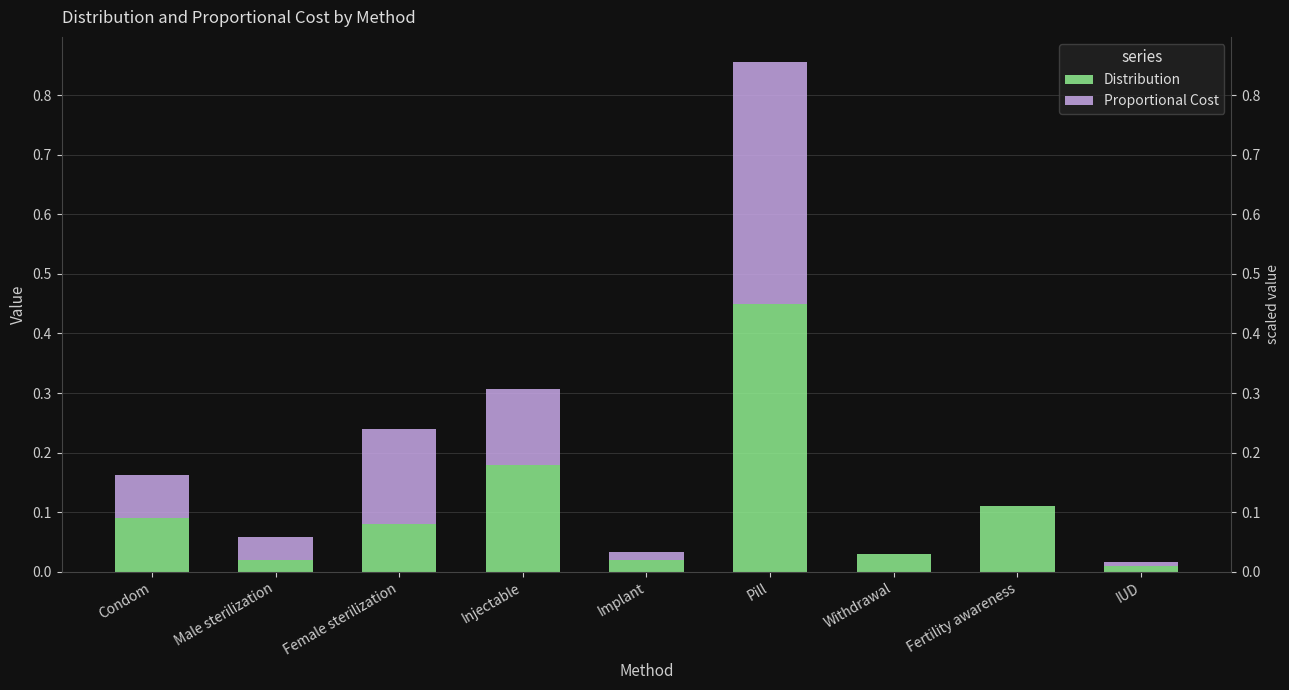

What are all the series names shown in the legend?

Distribution, Proportional Cost